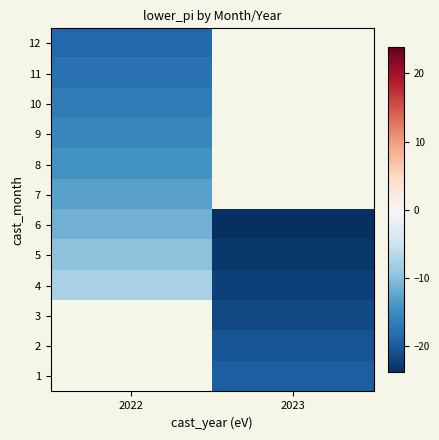

True or false: 4 has a value of -22.2 at 2023.

True